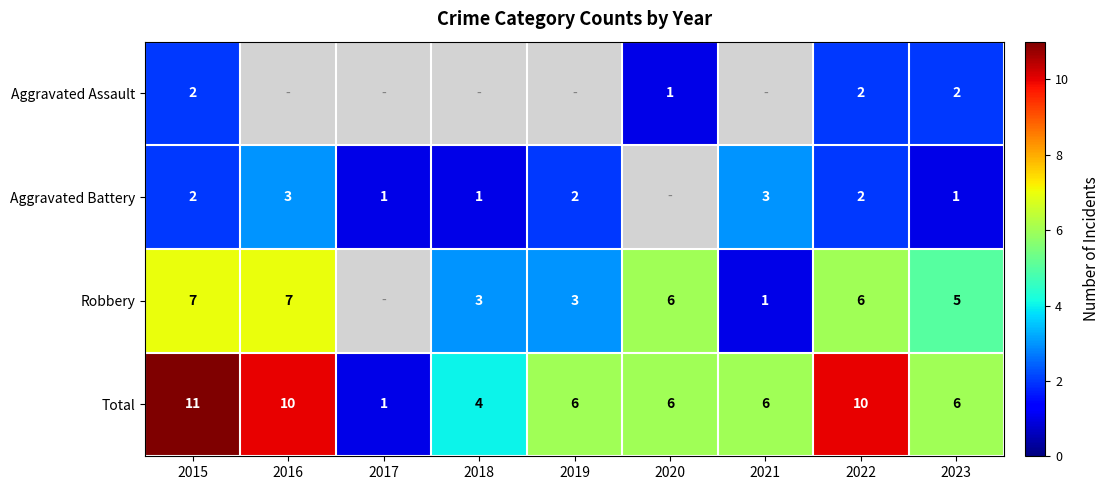

What is the maximum value for Total?

11